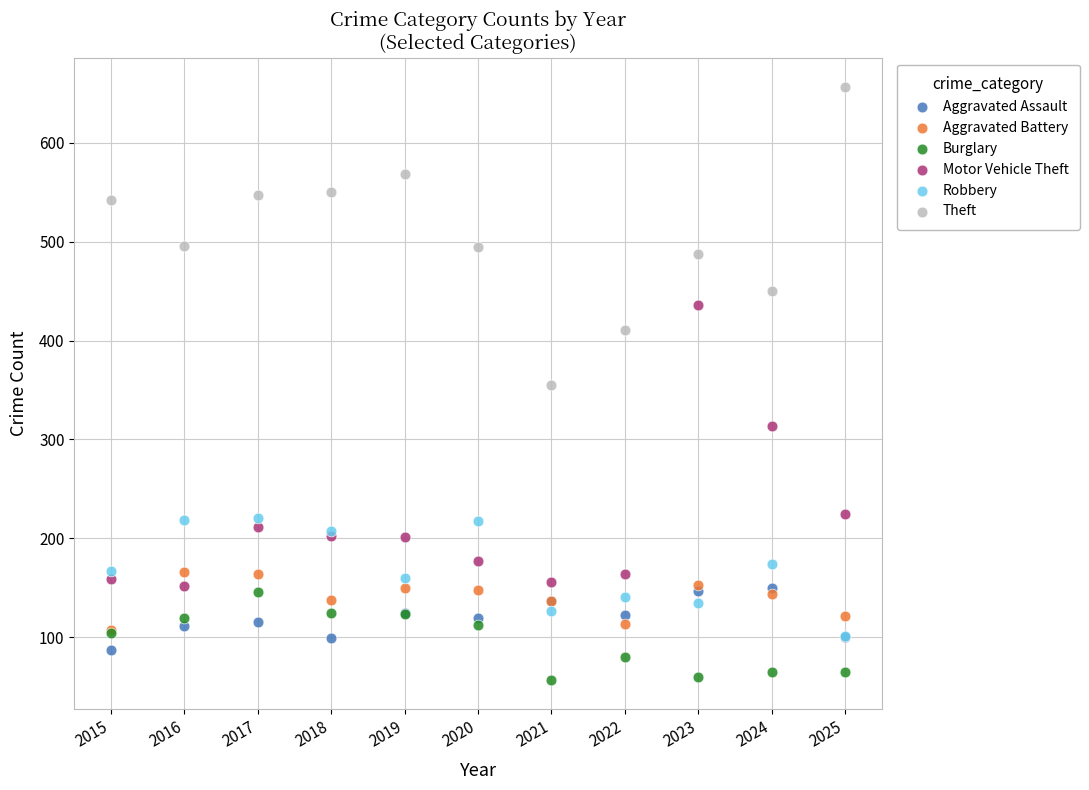

Which series has the widest spread of Y values?

Theft